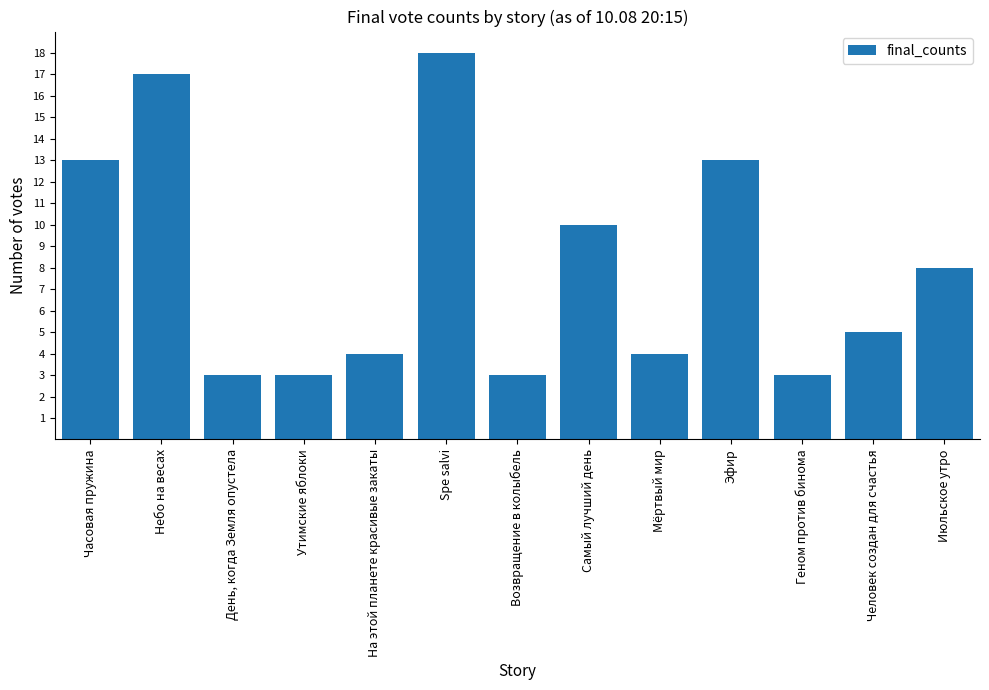

What is the change in value from Возвращение в колыбель to Мёртвый мир?

+1